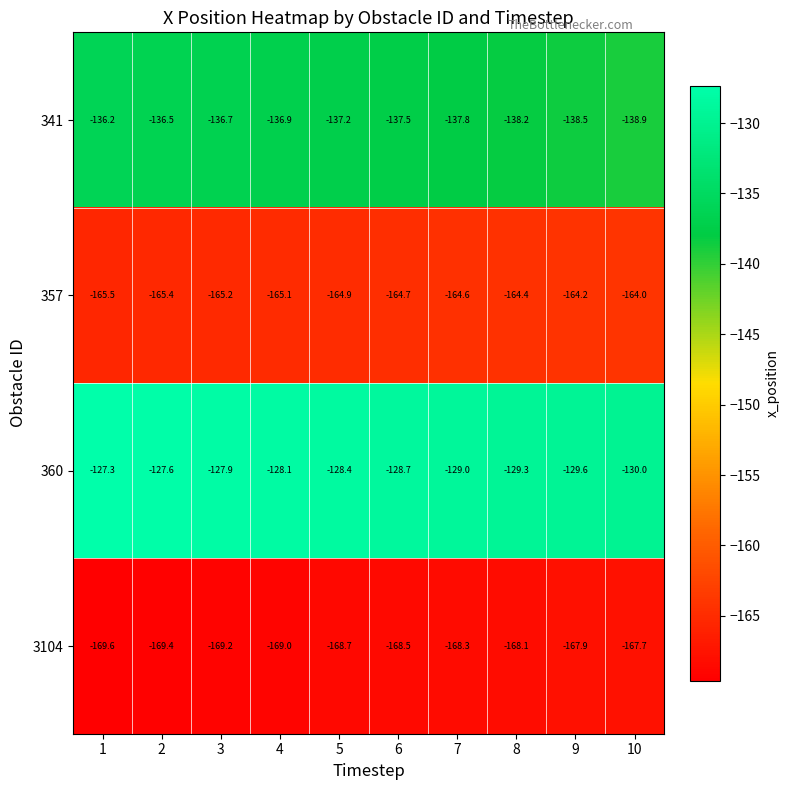

The value of 357 at 7 is -164.6. True or false?

True